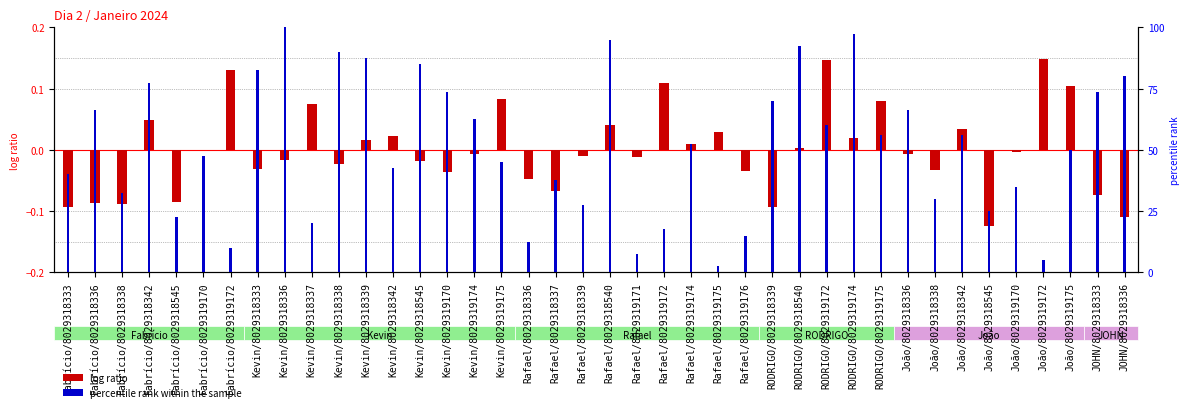

Which series has the largest total across all categories?

percentile rank within the sample